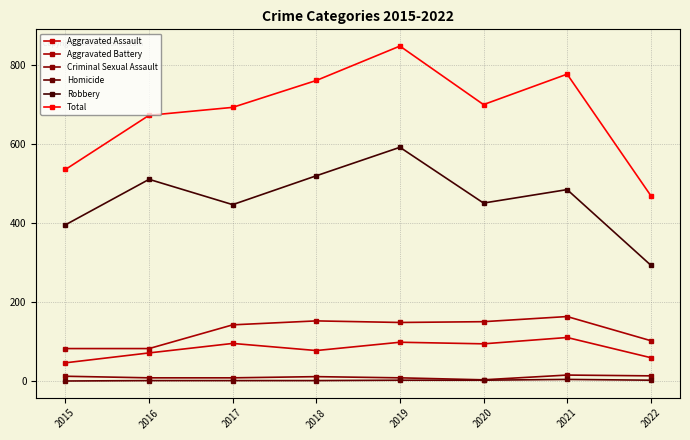

Count the number of data series in this chart.

6